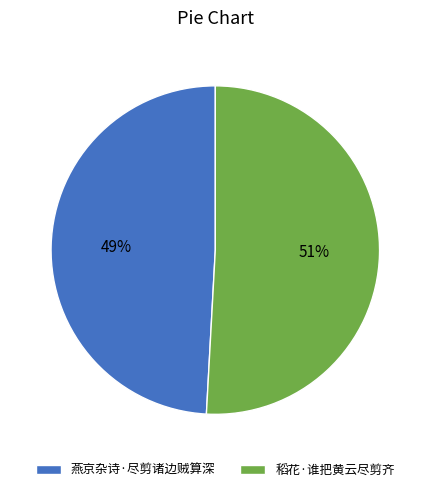

To the nearest percent, what portion does 燕京杂诗·尽剪诸边贼算深 represent?

49%